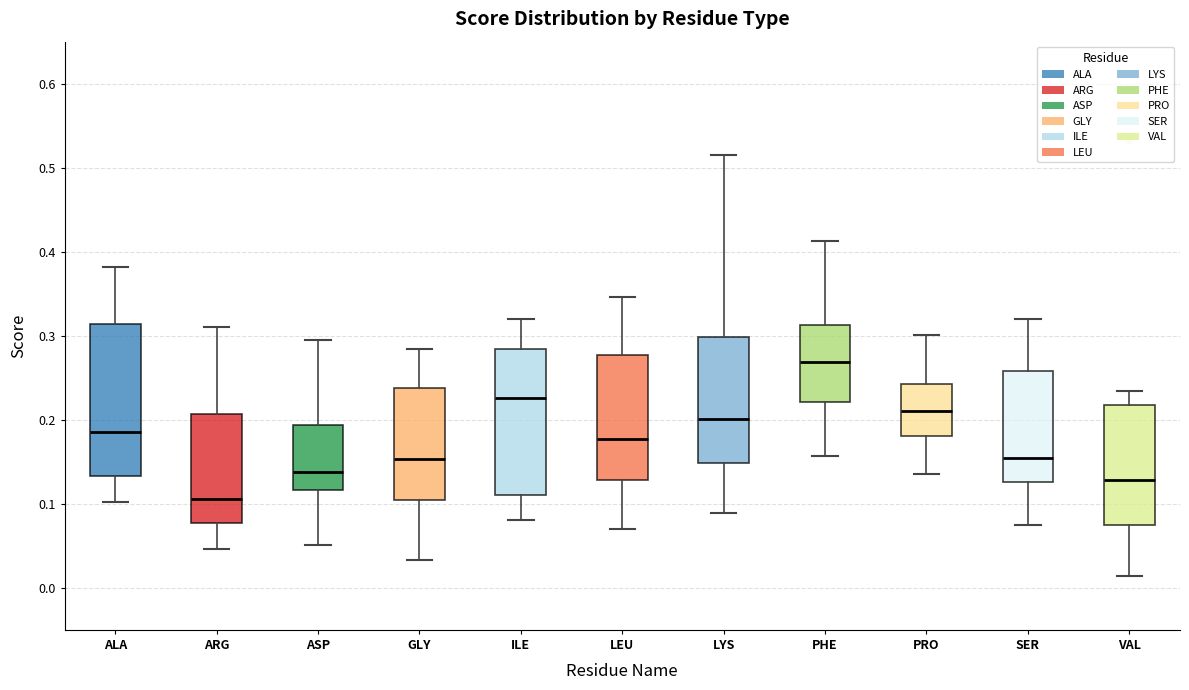

Which box's median line is the highest?

PHE